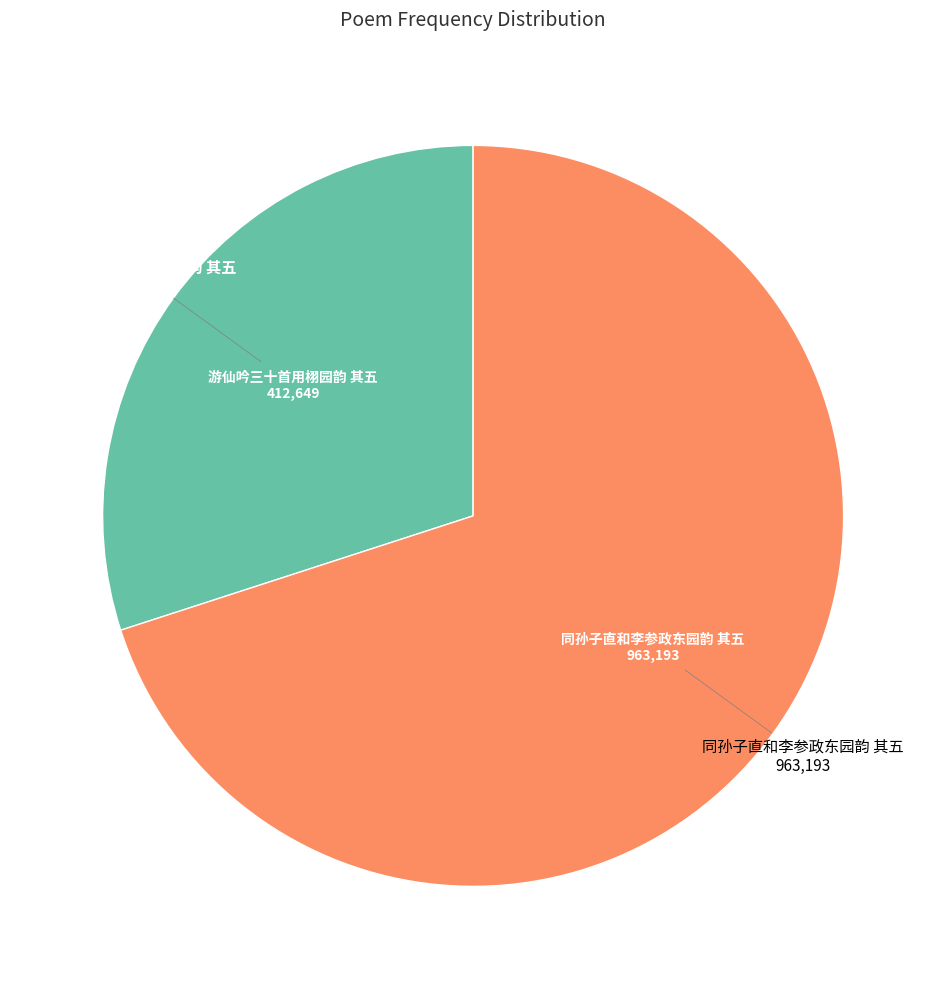

Is there a majority slice in this chart?

Yes